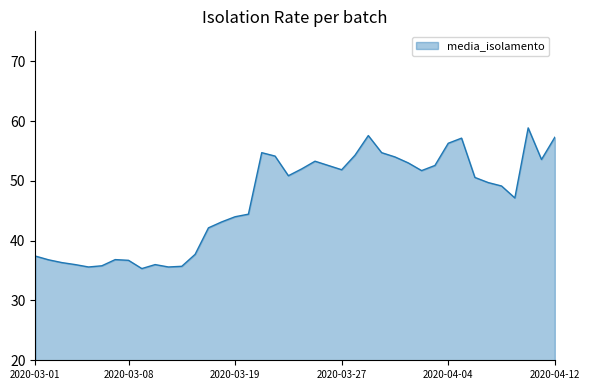

What is the greatest value displayed?

58.9